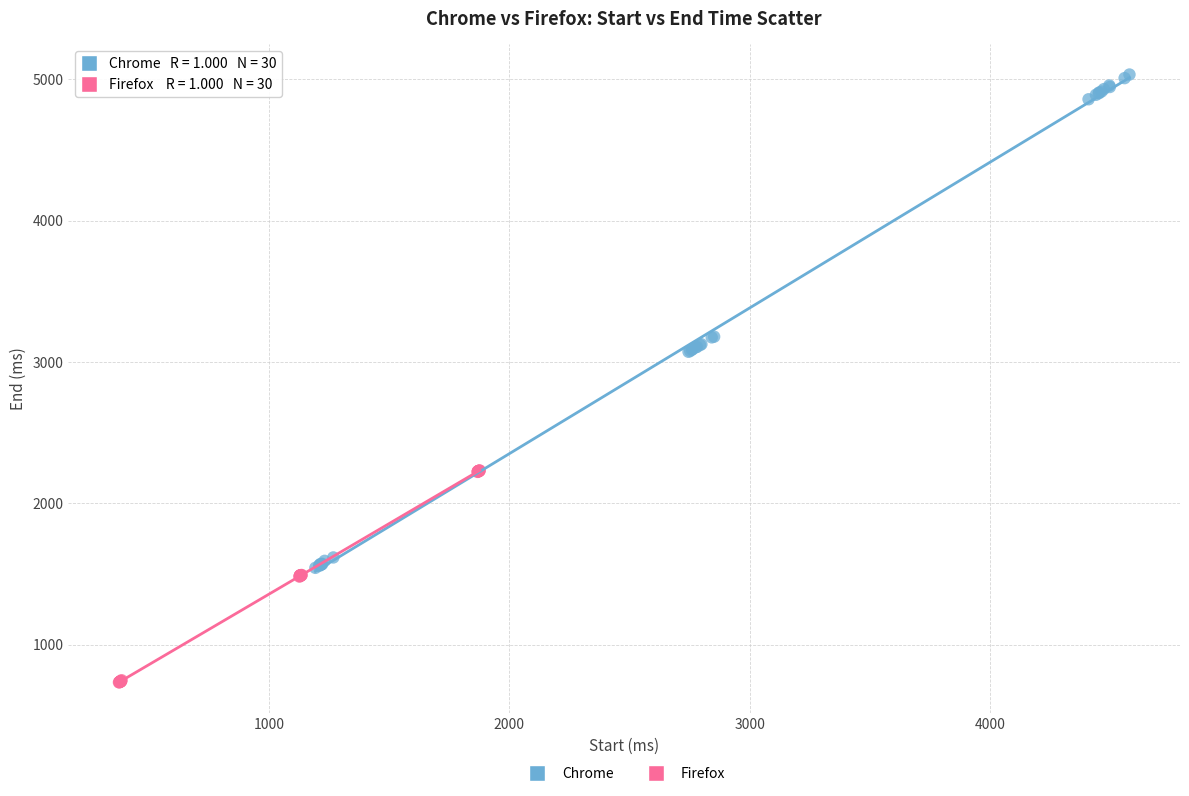

Which series contains the highest Y value?

Chrome